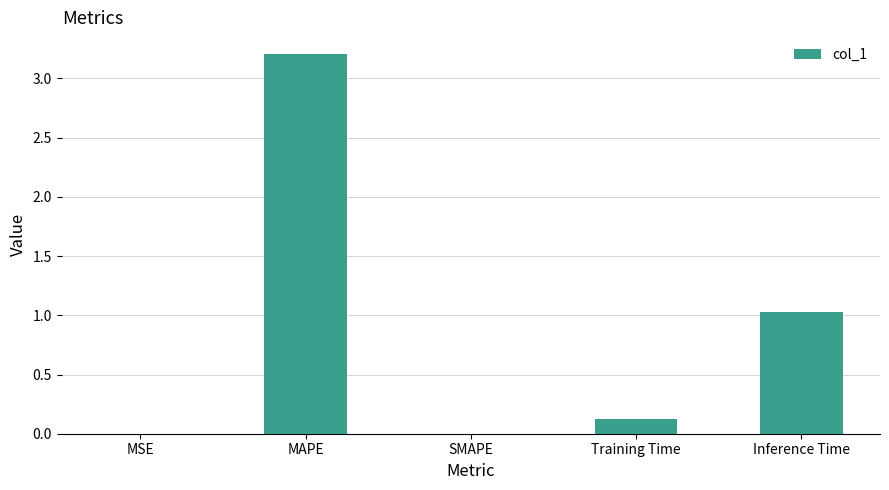

What is the change in value from MAPE to SMAPE?

-3.2